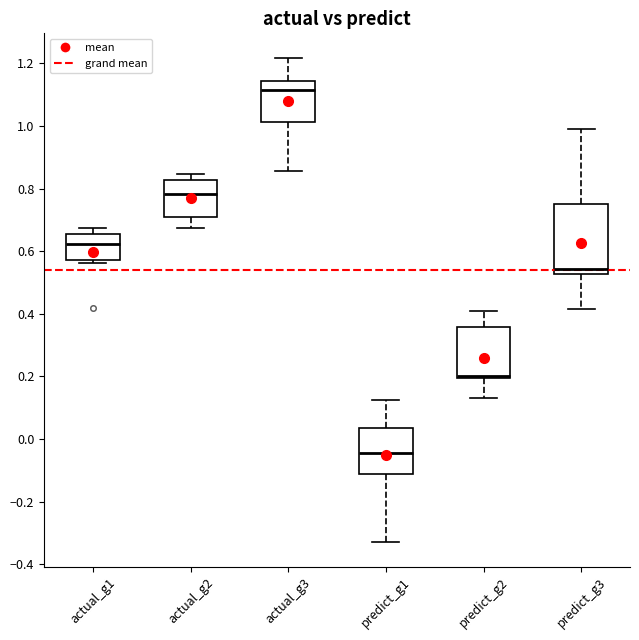

Reading left to right, transcribe this box plot: for each box, give where its median line is, the range the box spans, and where its two whiskers end, as read against the y-axis. The values are not printed on the chart, so give them approximately, as read against the axis.

actual_g1: median 0.62, box 0.58 to 0.66, whiskers 0.56 to 0.68
actual_g2: median 0.78, box 0.70 to 0.82, whiskers 0.68 to 0.84
actual_g3: median 1.12, box 1.02 to 1.14, whiskers 0.86 to 1.22
predict_g1: median -0.04, box -0.12 to 0.04, whiskers -0.34 to 0.12
predict_g2: median 0.20 (just above the box's lower edge), box 0.20 to 0.36, whiskers 0.14 to 0.40
predict_g3: median 0.54, box 0.52 to 0.76, whiskers 0.42 to 1.00